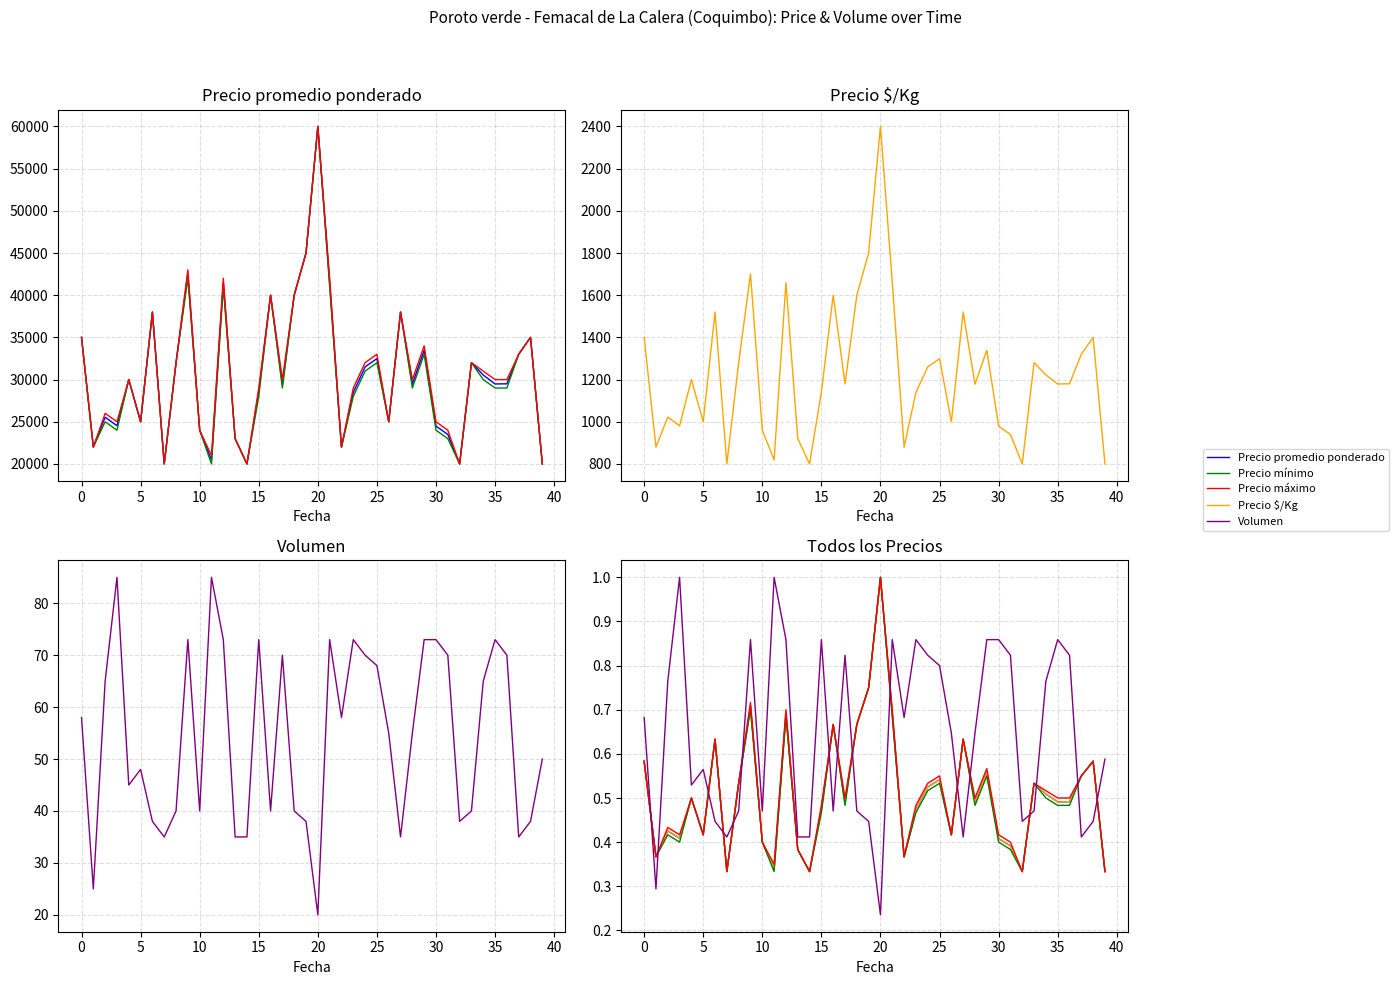

What is the value of the Precio máximo point at the 20th from the left?

0.8